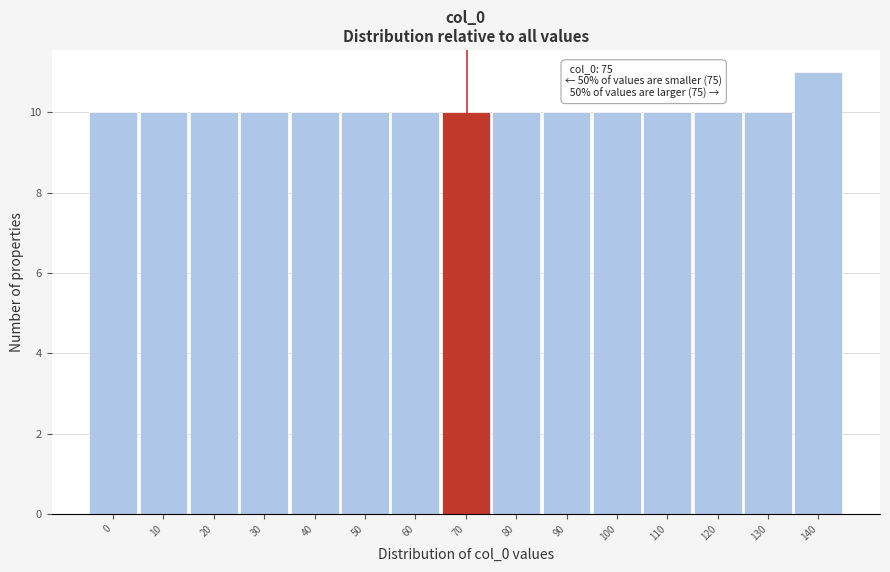

Reading left to right, what are all the values shown in this chart?

0=10	10=10	20=10	30=10	40=10	50=10	60=10	70=10	80=10	90=10	100=10	110=10	120=10	130=10	140=11